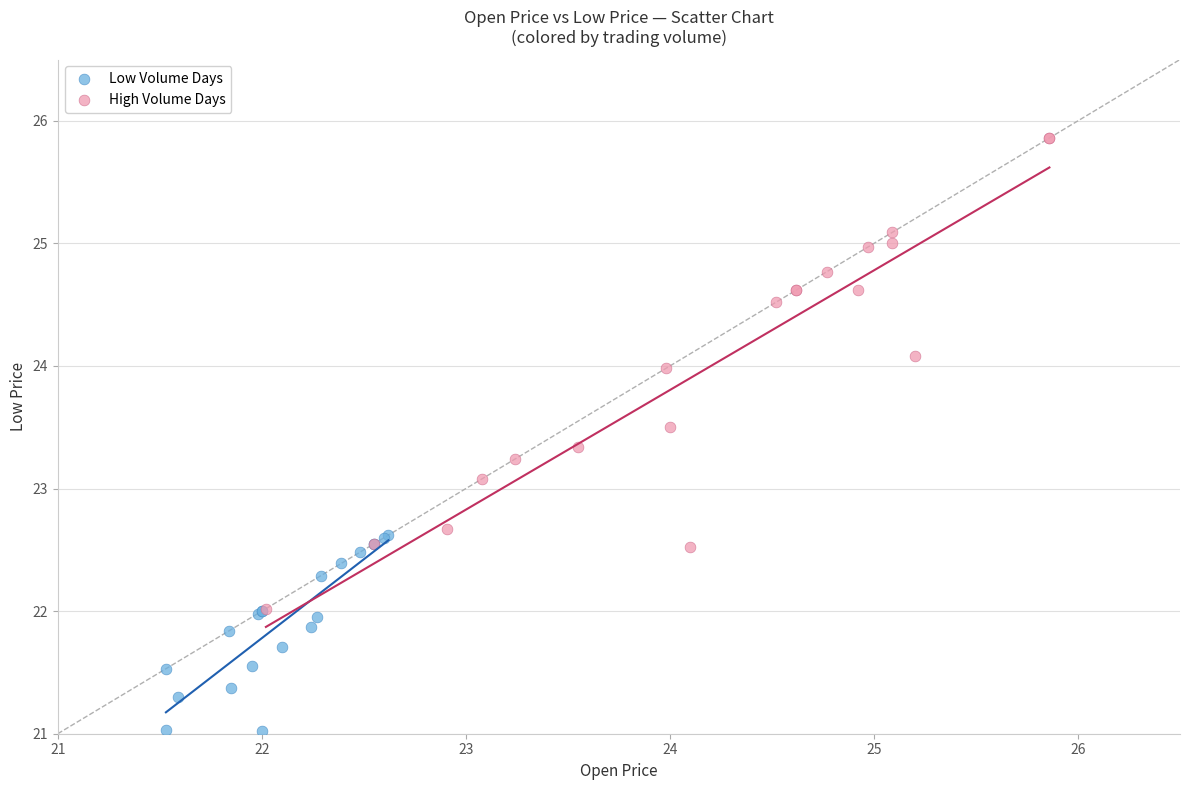

Which series has the widest spread of Y values?

High Volume Days